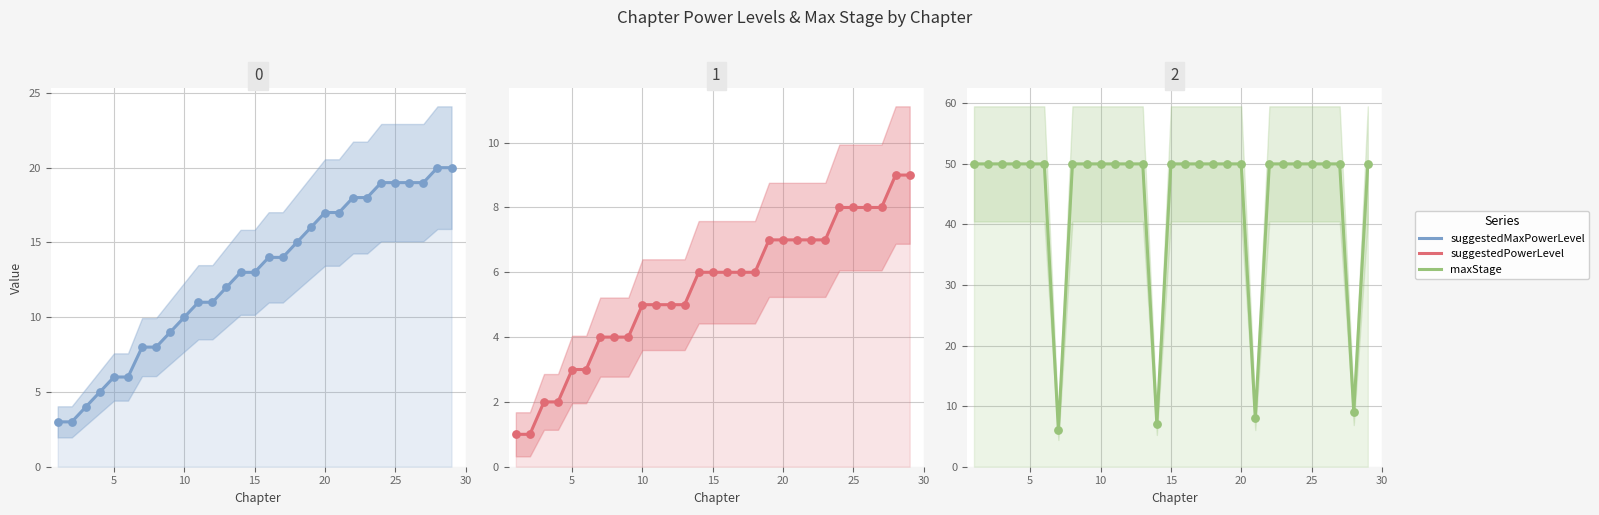

At how many categories does at least one series exceed 20?

25